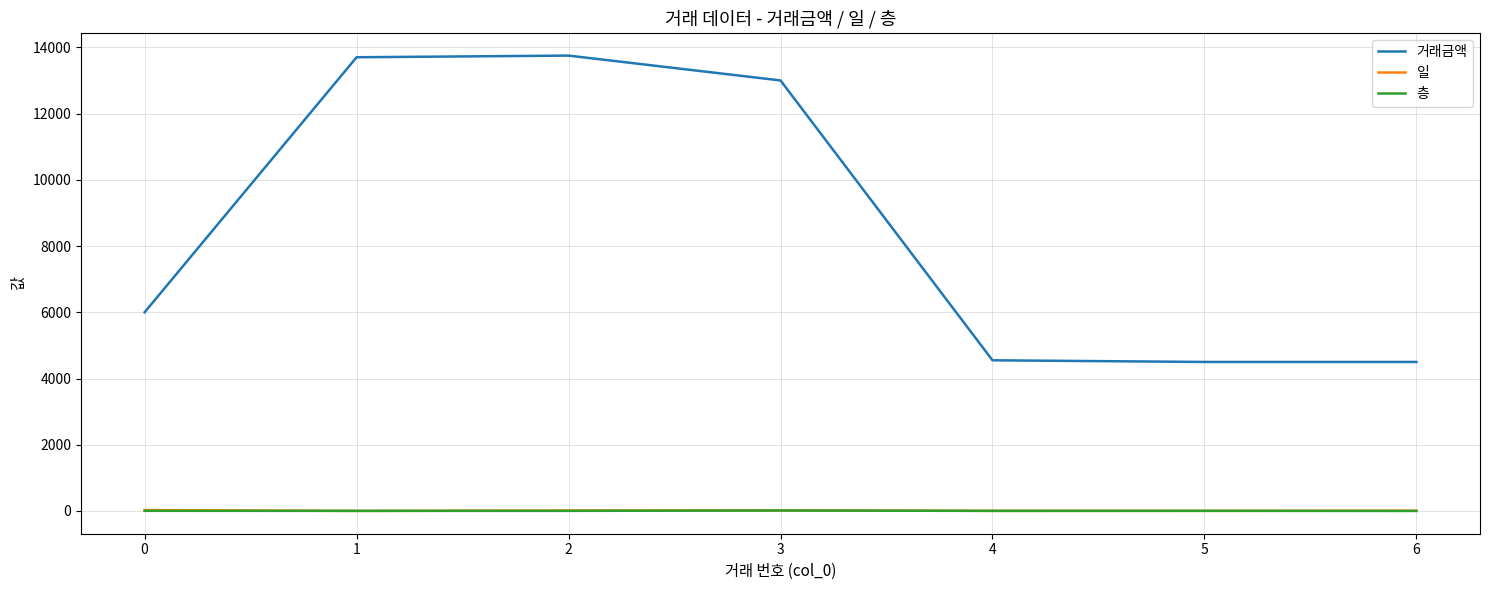

Between 0 and 1, which series saw the biggest shift?

거래금액